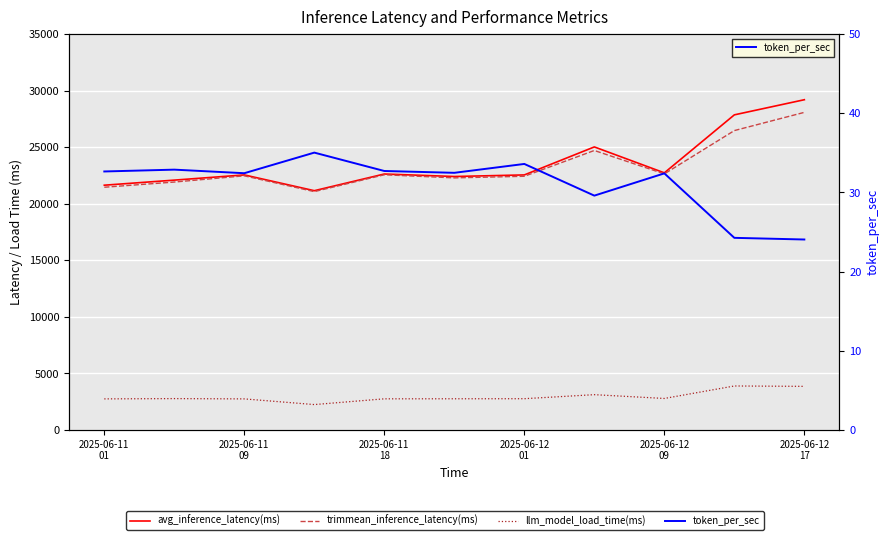

At how many categories does at least one series exceed 25874?

2